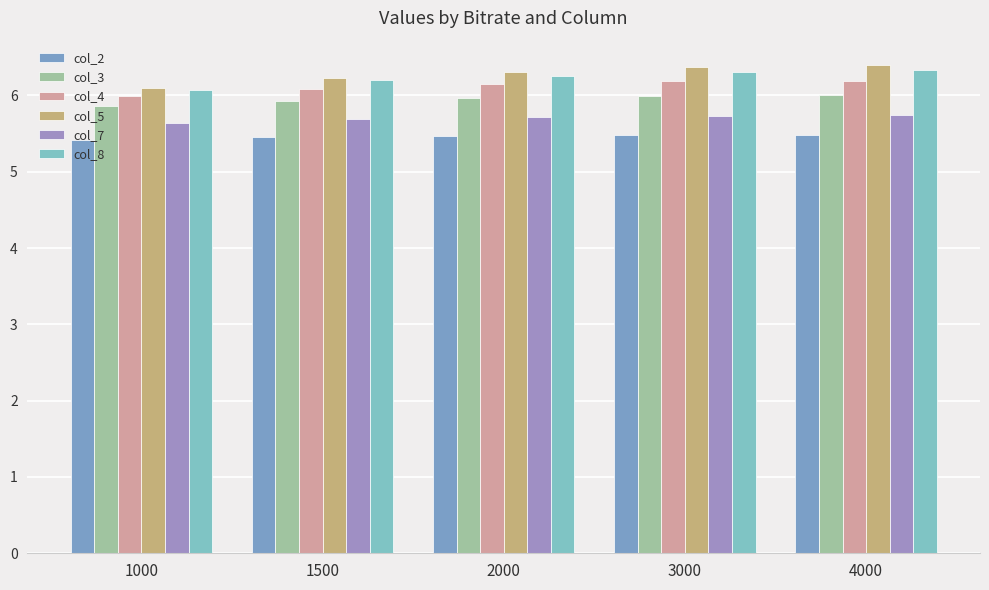

At which category is the sum across all series the highest?

4000